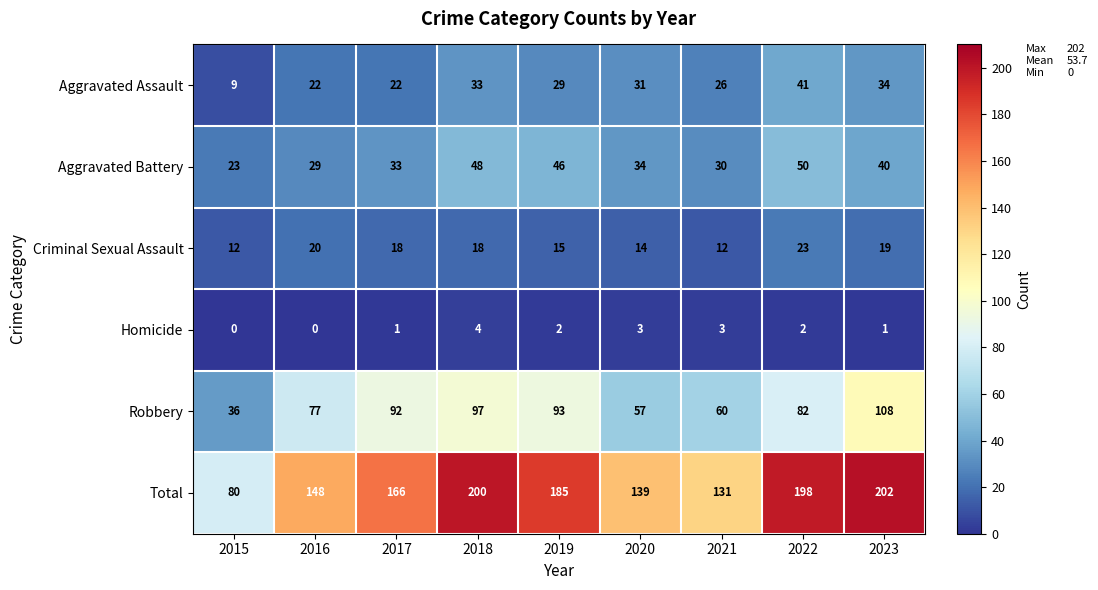

At which category is the sum across all series the highest?

2023